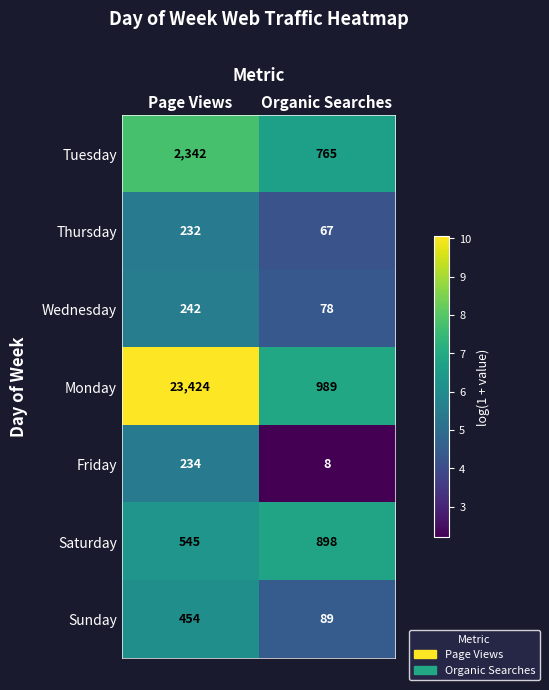

What is the sum of all Monday values?

24413